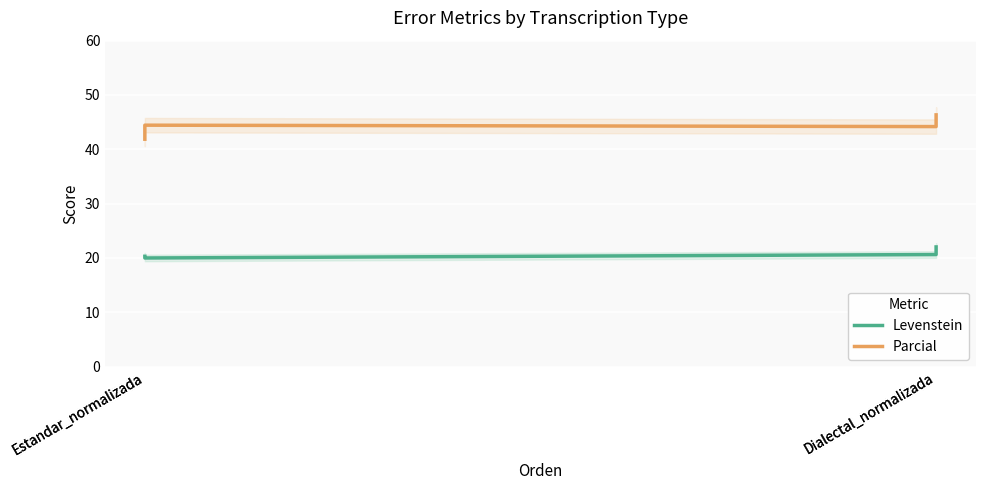

How many values in the Levenstein series are below 20?

1